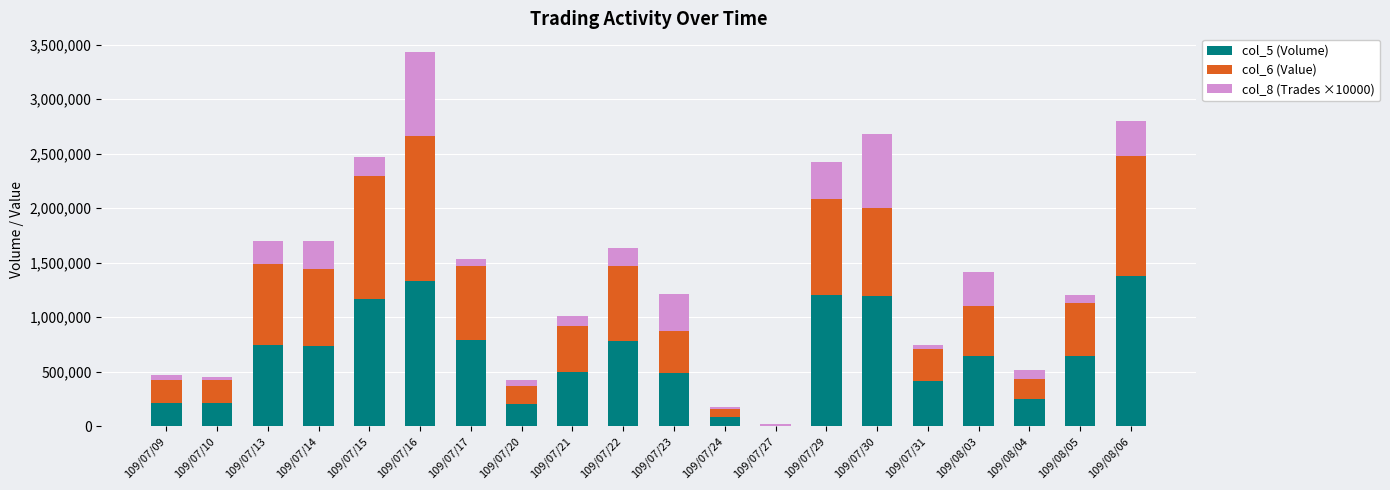

What is the difference between the maximum and second lowest values in the col_6 (Value) series?

1261100